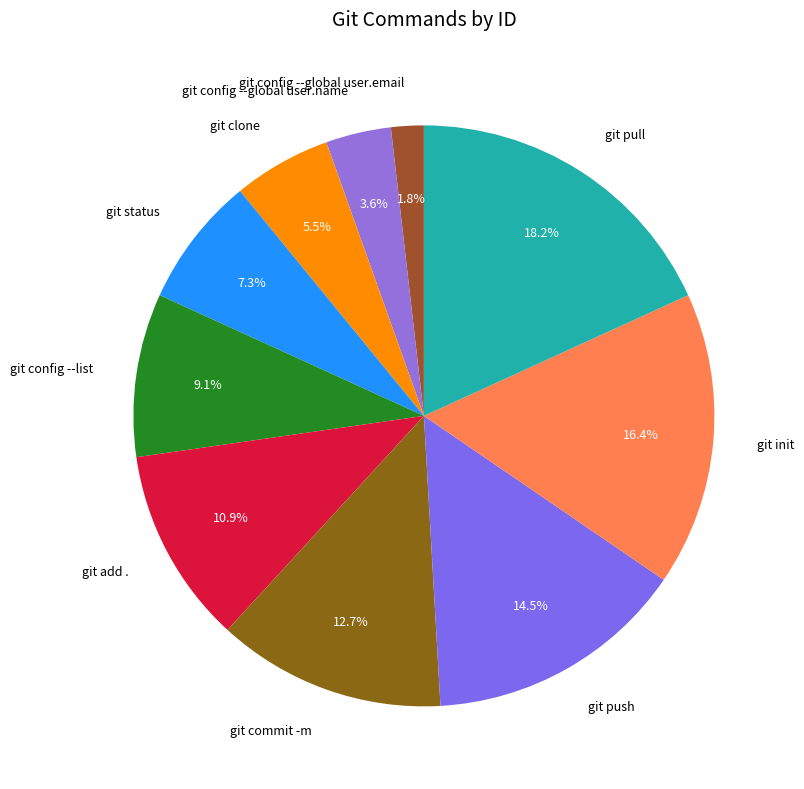

What percentage is NOT represented by git add .?

89.1%